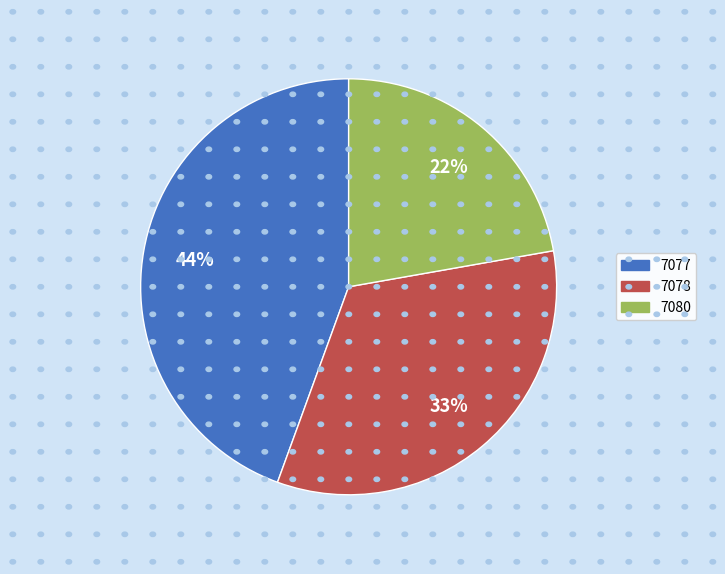

To the nearest percent, what is the combined percentage of 7078 and 7080?

56%